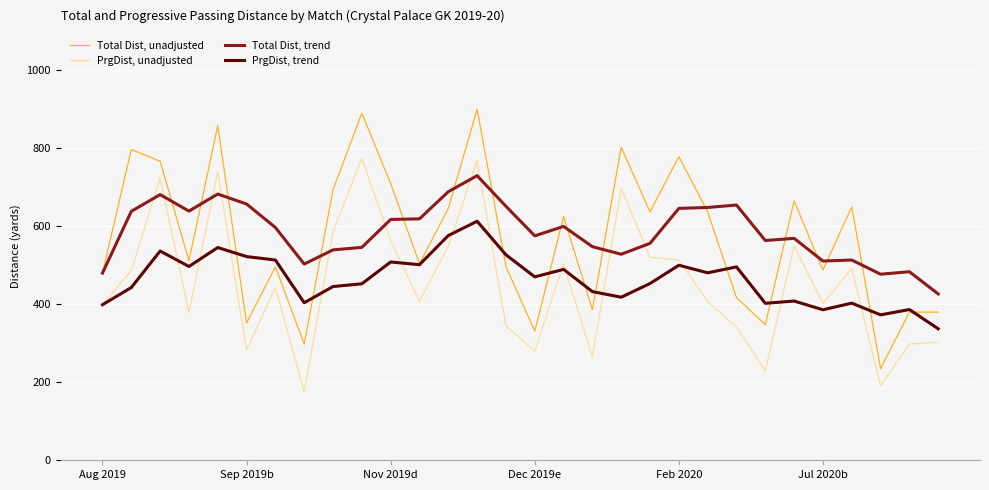

How many lines are shown in the chart?

4